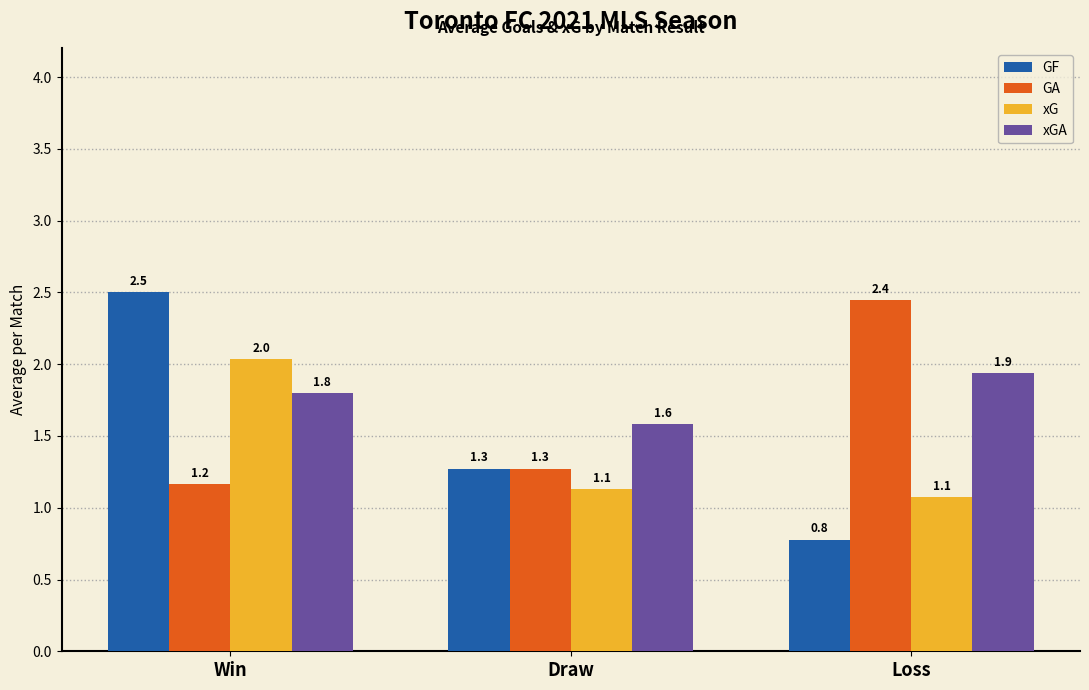

What is the sum of all xGA values?

5.3